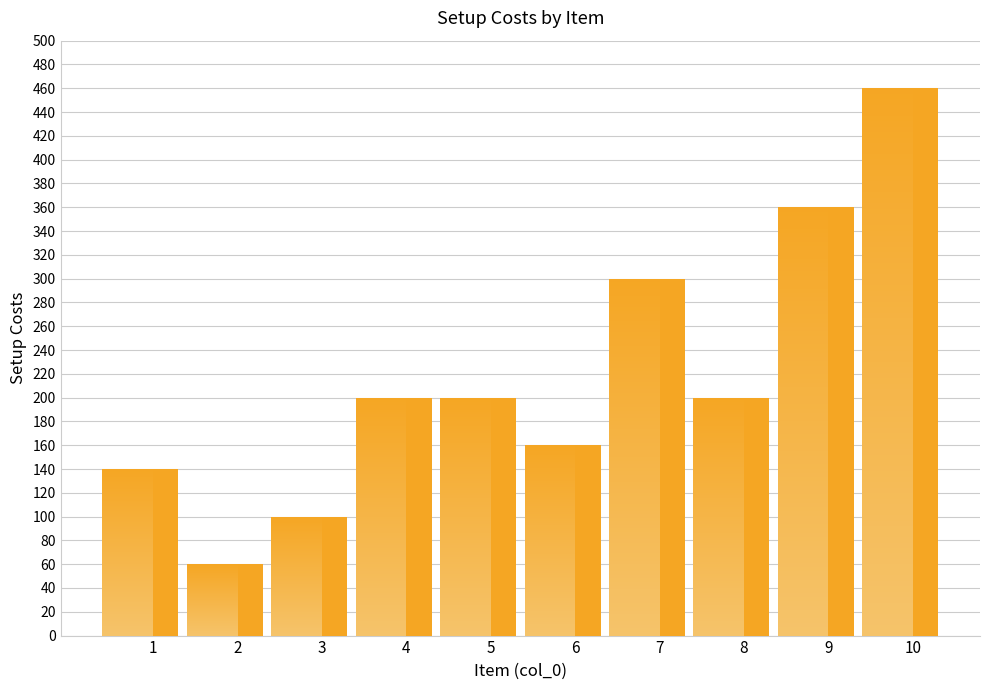

What is the difference between the values at 5 and 3?

100